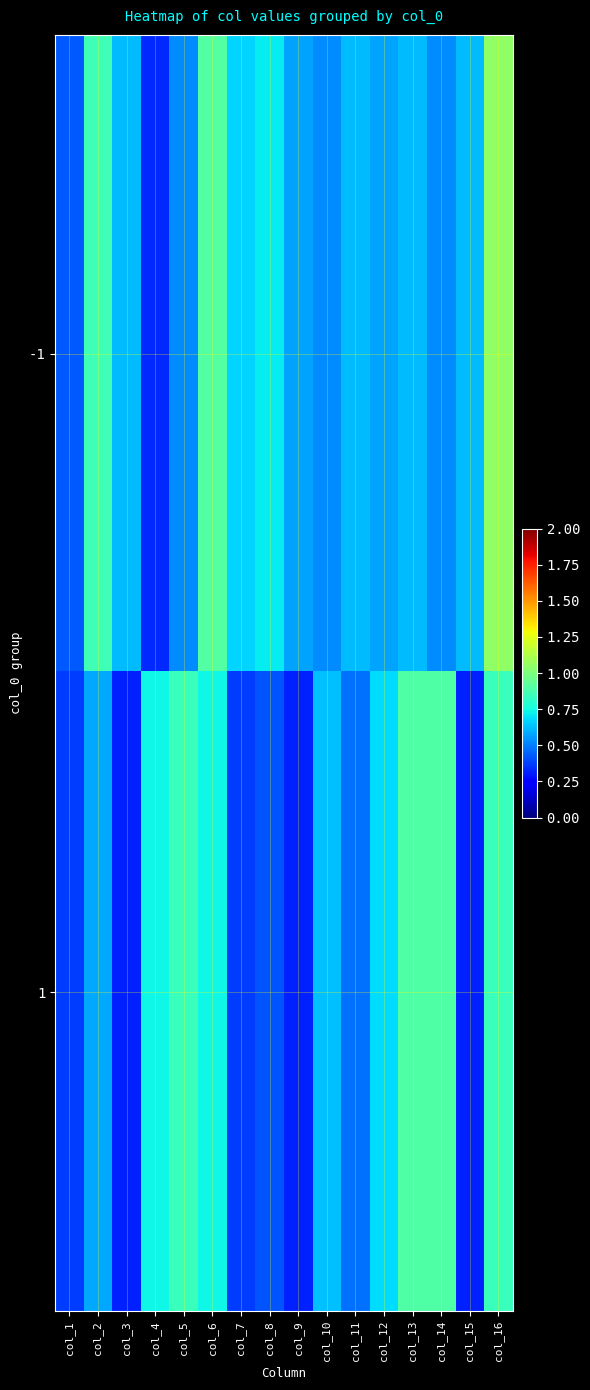

Reading left to right, list all the values displayed in this chart.

-1: col_1=0.4	col_2=0.9	col_3=0.6	col_4=0.3	col_5=0.5	col_6=0.9	col_7=0.7	col_8=0.7	col_9=0.6	col_10=0.5	col_11=0.6	col_12=0.6	col_13=0.6	col_14=0.5	col_15=0.6	col_16=1.0
1: col_1=0.4	col_2=0.6	col_3=0.3	col_4=0.7	col_5=0.8	col_6=0.7	col_7=0.4	col_8=0.4	col_9=0.3	col_10=0.6	col_11=0.5	col_12=0.7	col_13=0.9	col_14=0.9	col_15=0.3	col_16=0.8